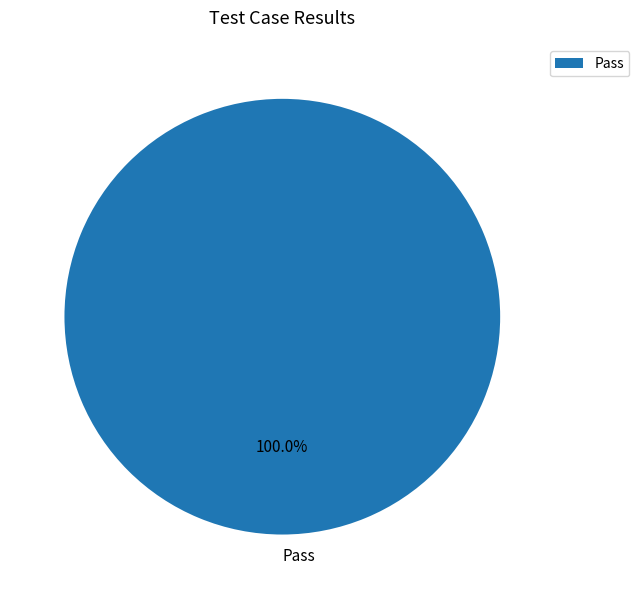

Rank the categories by value from lowest to highest.

Pass